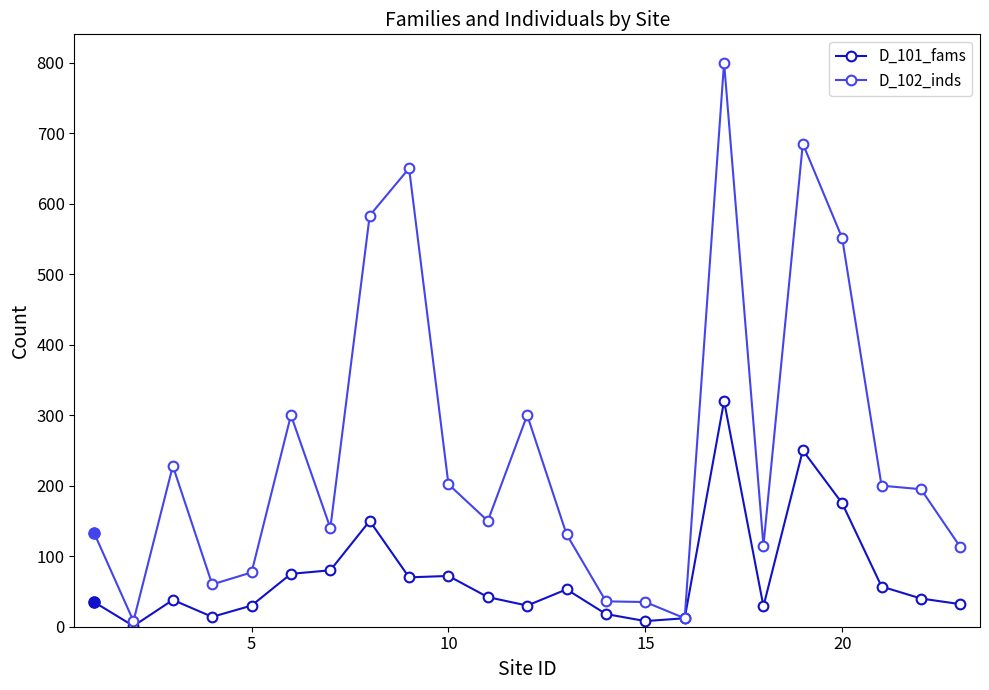

At how many categories does at least one series exceed 594?

3